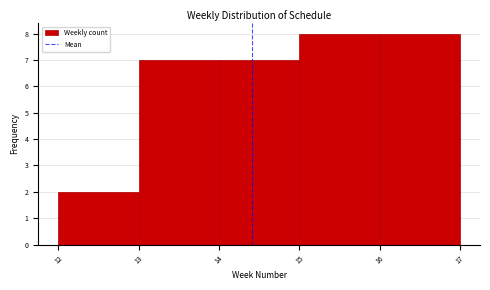

How tall is the bar that spans 12 to 13 on the x-axis? The values are not printed on the chart, so give them approximately, as read against the axis.

2